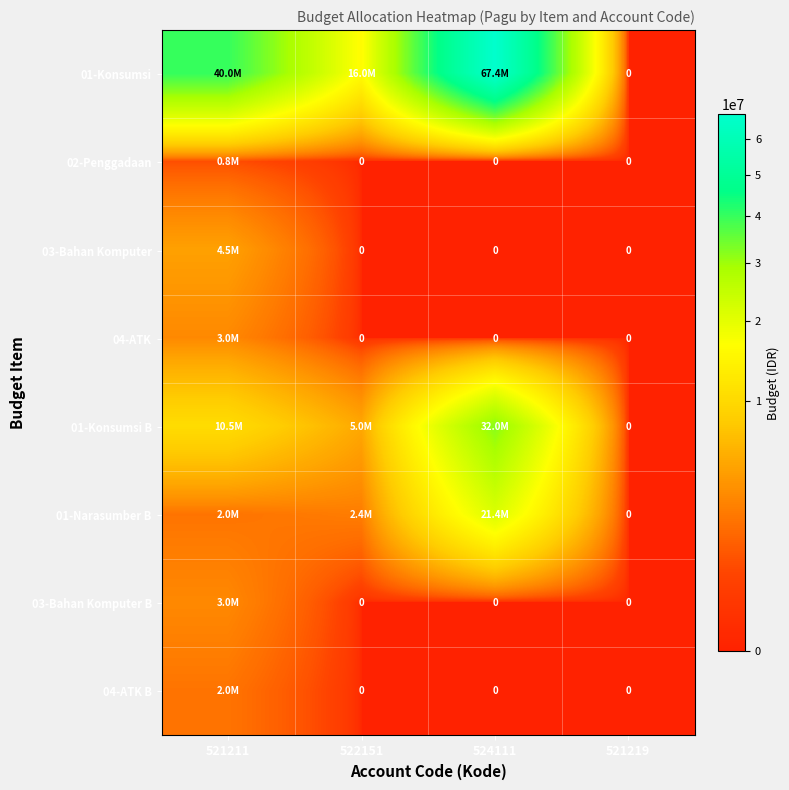

The 01-Konsumsi B series shows 1998267 at 522151. True or false?

False